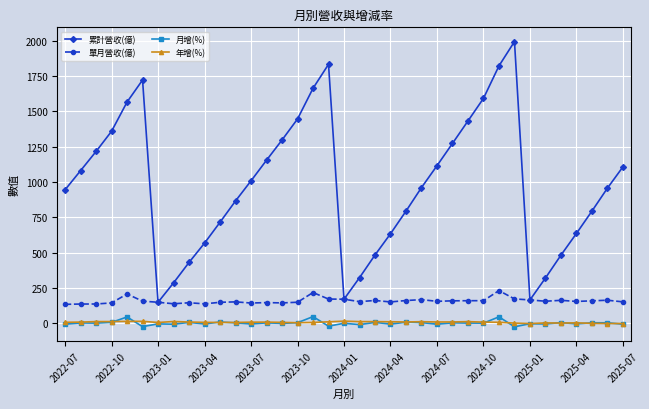

How many interior local peaks does the 累計營收(億) series have?

3